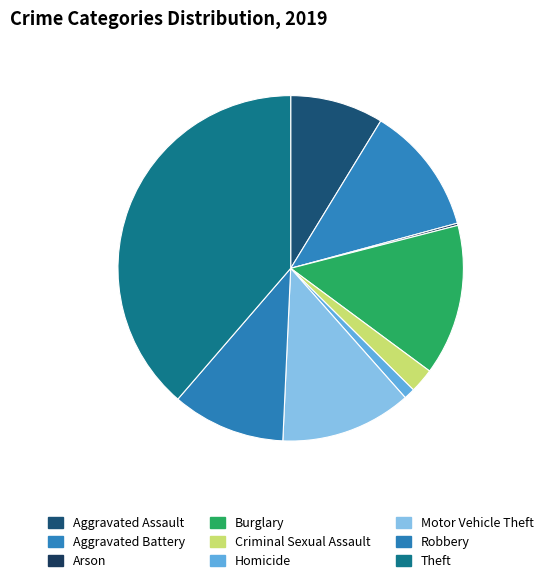

What is the largest slice in the pie chart?

Theft